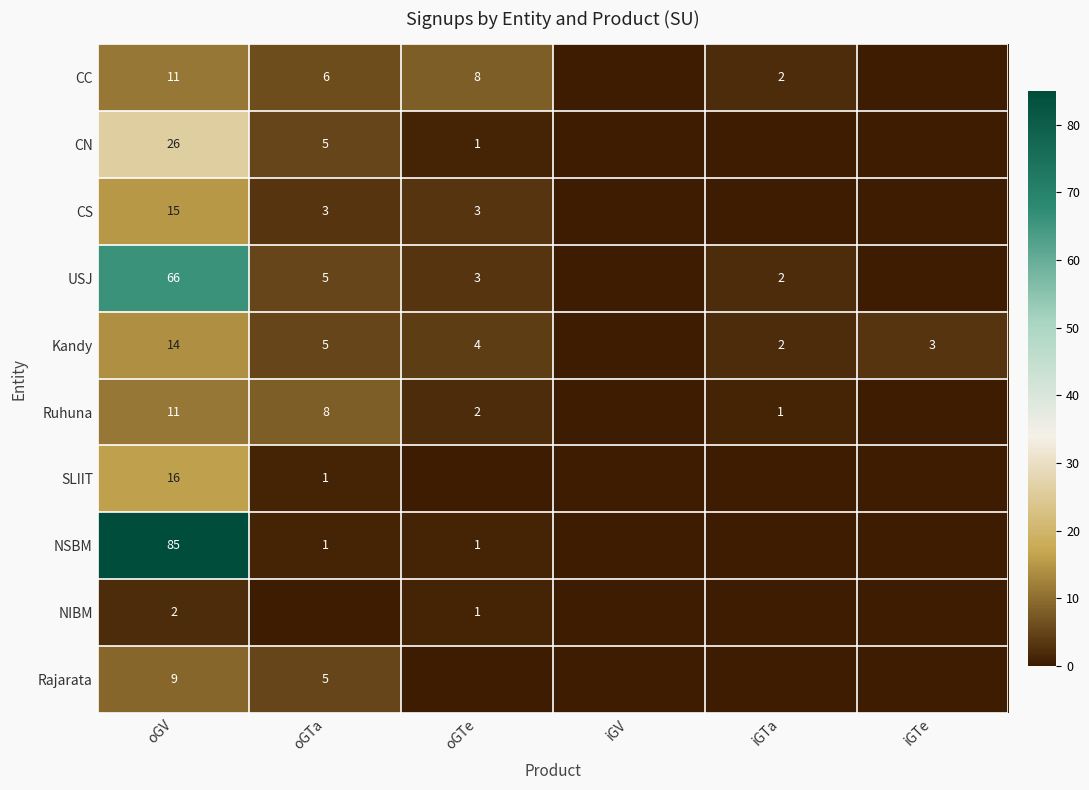

How many data points does each series have?

6